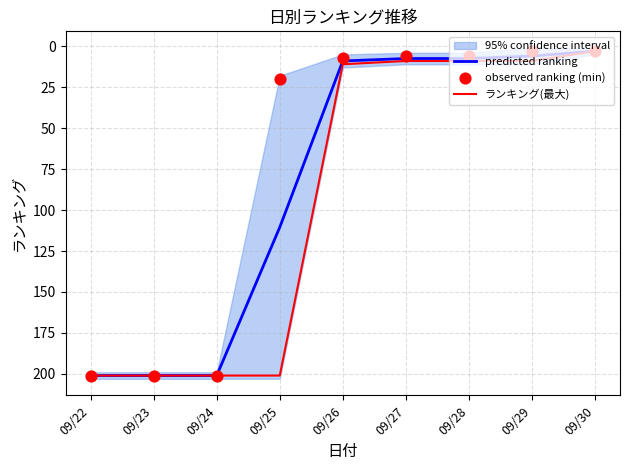

What is the total value across all series at 09/26?

27.0